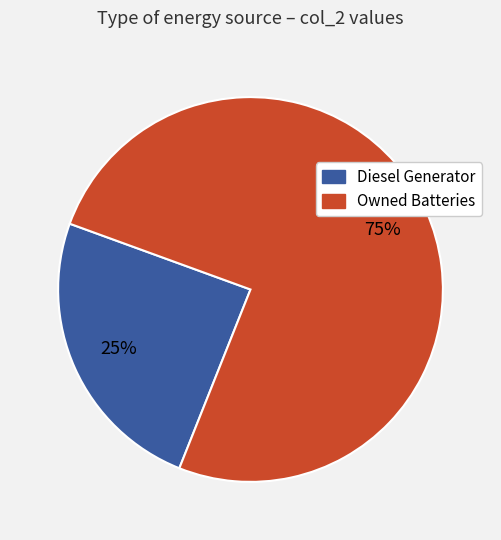

To the nearest percent, what is the average slice percentage?

50%